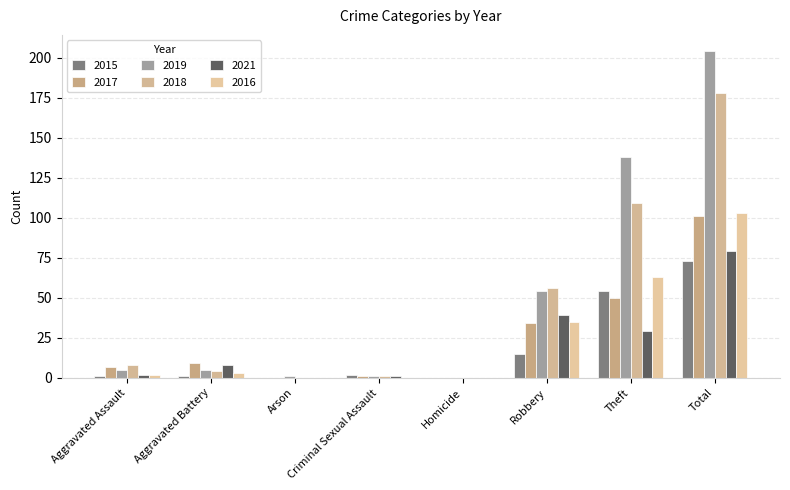

Reading left to right, what are all the values shown in this chart?

2015: 1	1	0	2	0	15	54	73
2017: 7	9	0	1	0	34	50	101
2019: 5	5	1	1	0	54	138	204
2018: 8	4	0	1	0	56	109	178
2021: 2	8	0	1	0	39	29	79
2016: 2	3	0	0	0	35	63	103